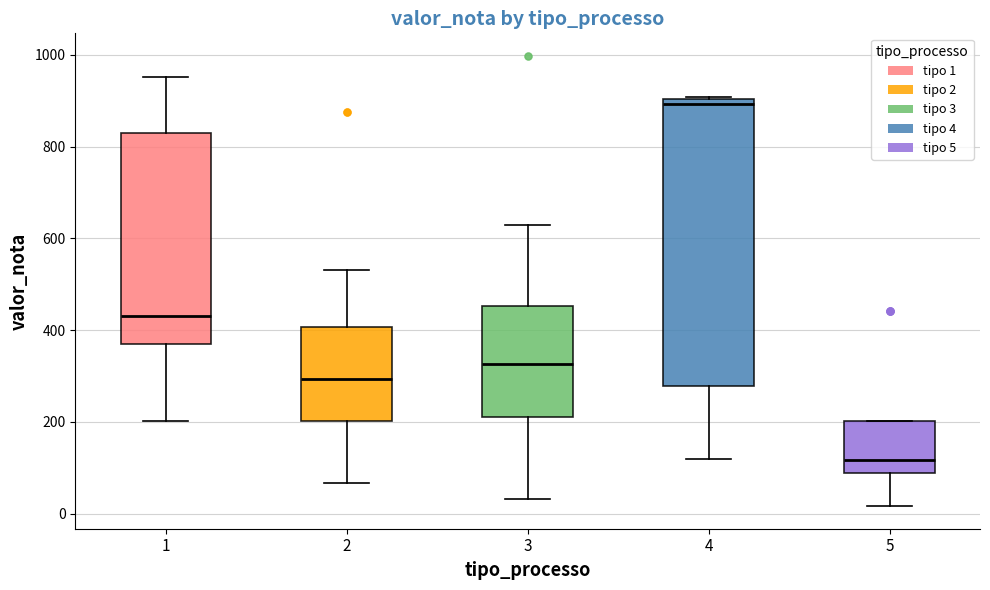

Reading left to right, read every box against the y-axis: the position of its median line, the range the box covers, and the ends of its whiskers. The values are not printed on the chart, so give them approximately, as read against the axis.

1: median 440, box 360 to 820, whiskers 200 to 960
2: median 300, box 200 to 400, whiskers 60 to 540
3: median 320, box 200 to 460, whiskers 40 to 620
4: median 900 (just below the box's upper edge), box 280 to 900, whiskers 120 to 900
5: median 120, box 80 to 200, whiskers 20 to 200